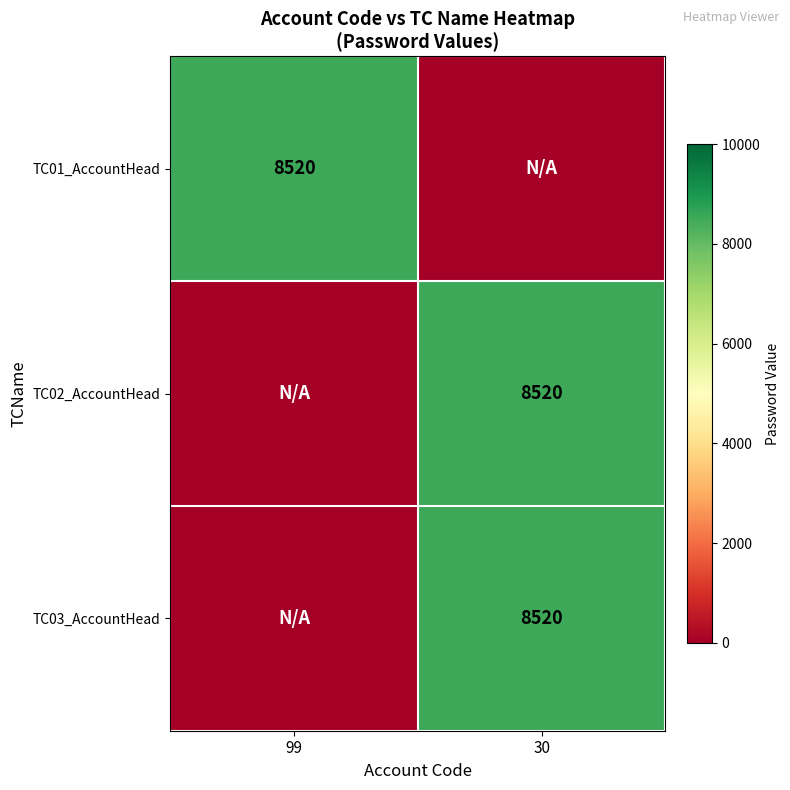

Is it true that TC01_AccountHead equals 8520 at 99?

True